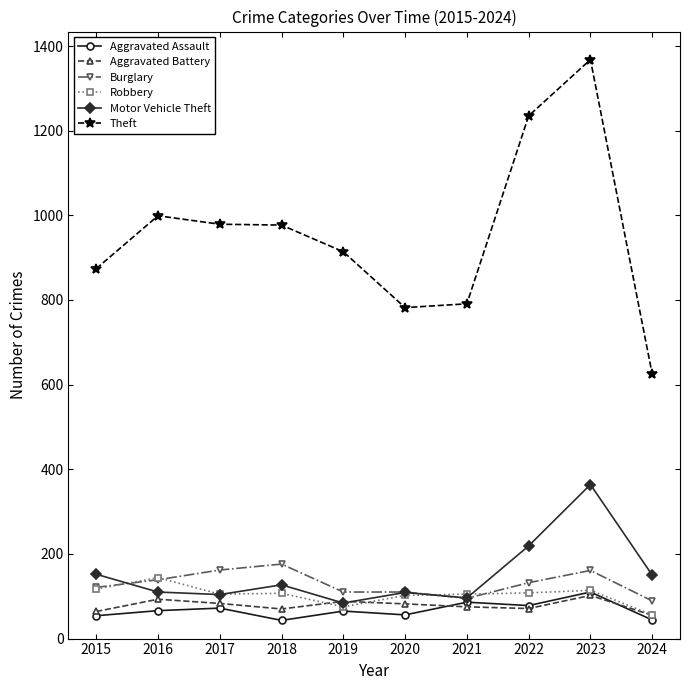

What is the value of the Theft point at the 2nd from the left?

999